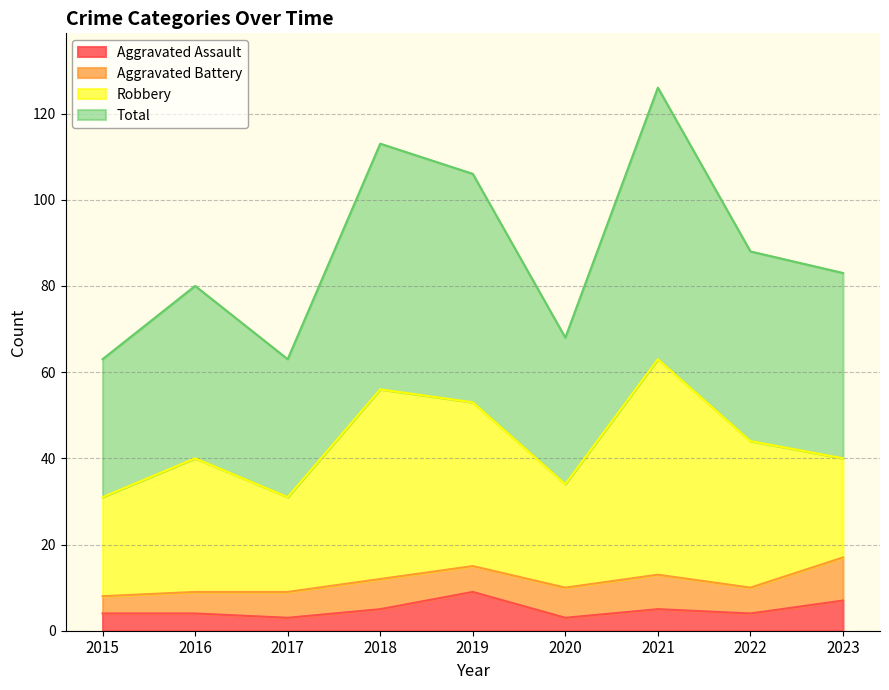

At which category is the sum across all series the highest?

2021